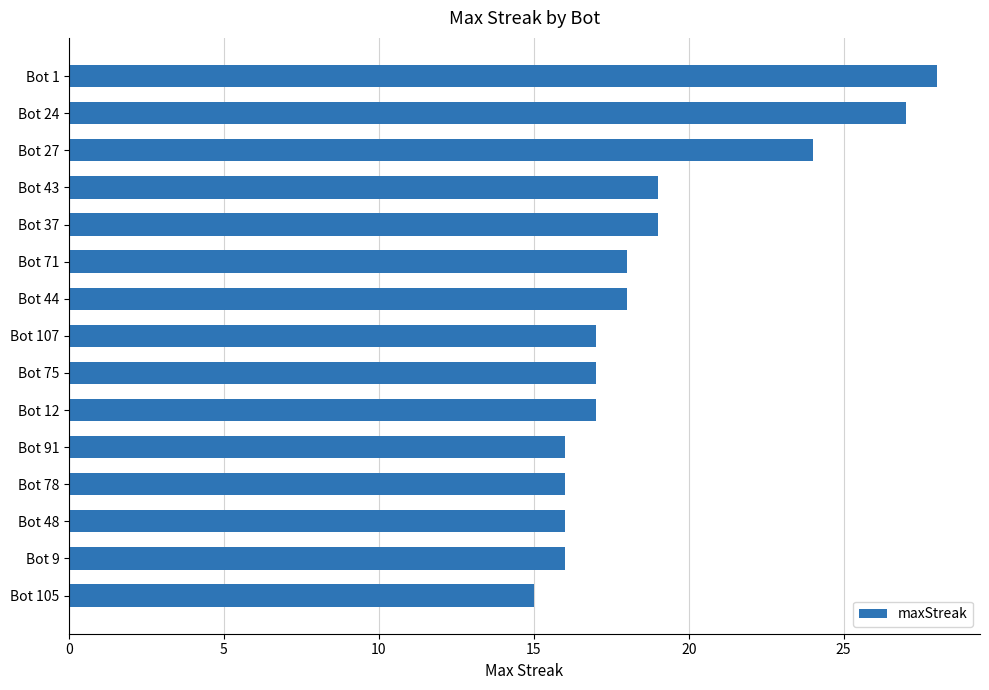

What is the average value?

19